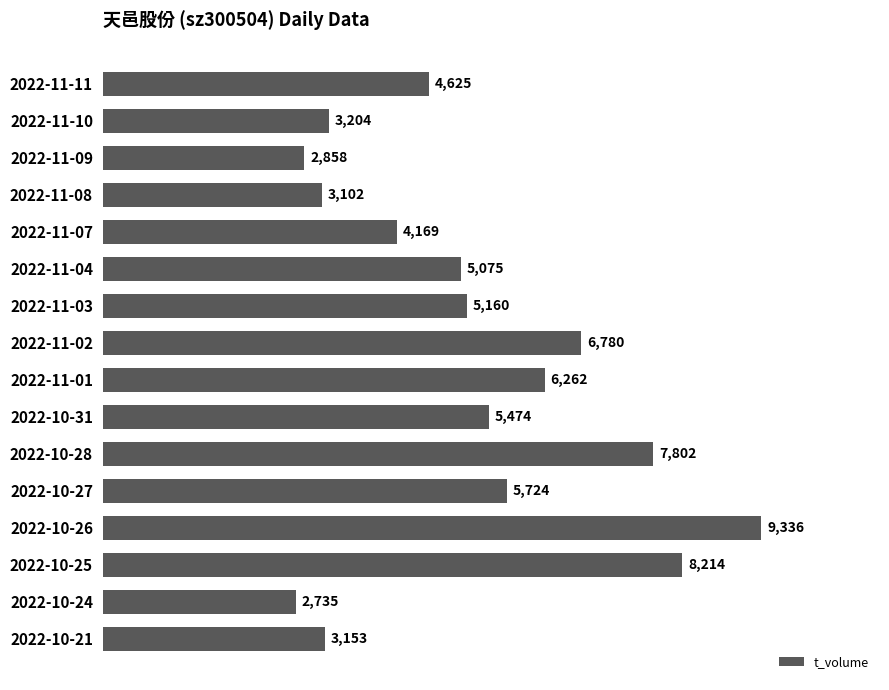

Reading bottom to top, transcribe all the data shown in this chart.

3153	2735	8214	9336	5724	7802	5474	6262	6780	5160	5075	4169	3102	2858	3204	4625